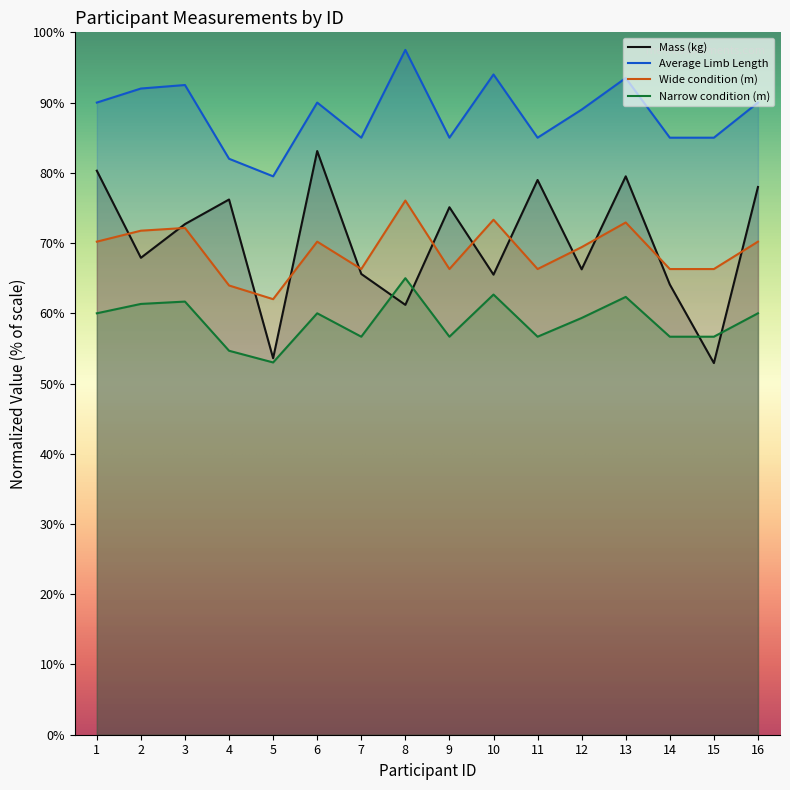

The Average Limb Length series shows 0.9 at 13. True or false?

True